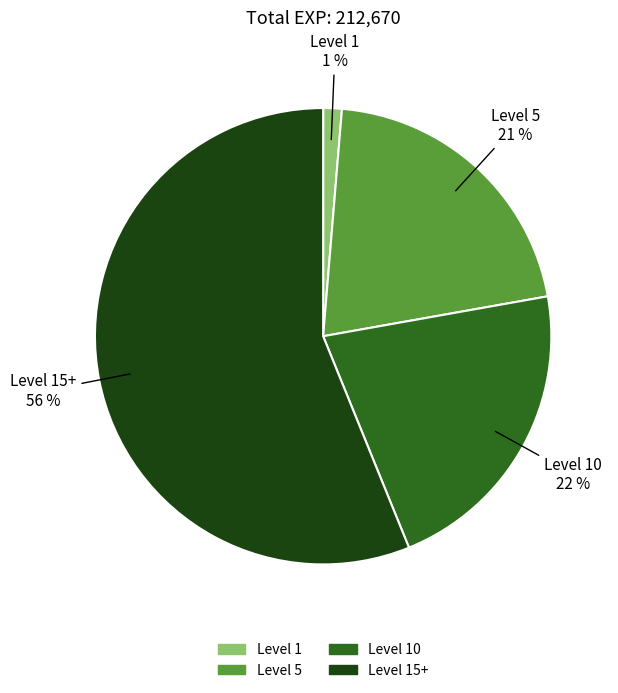

Count the number of slices in the pie.

4